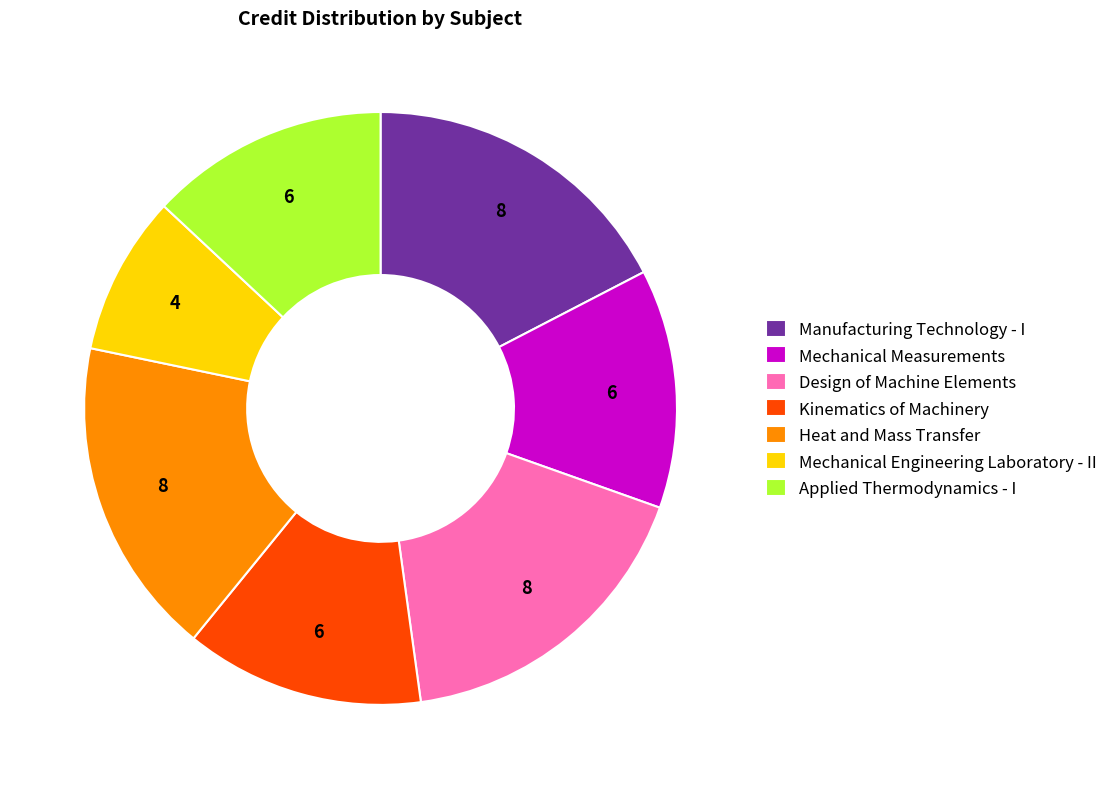

What is the smallest slice in the pie chart?

Mechanical Engineering Laboratory - II